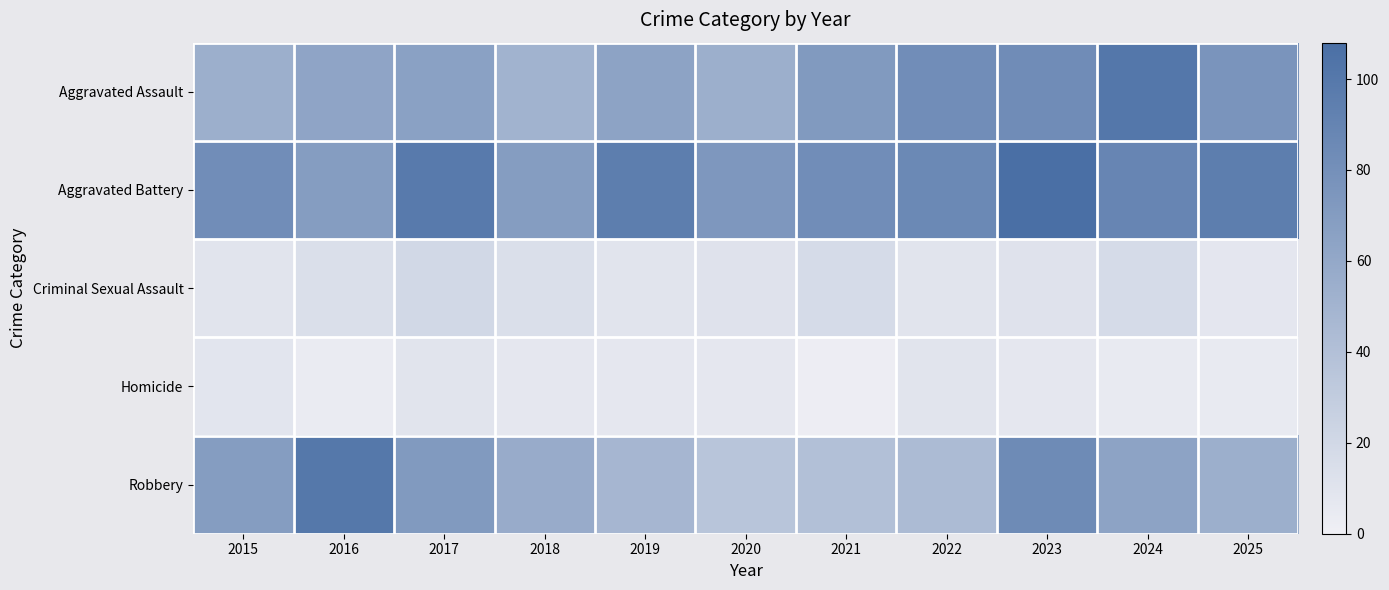

How many distinct data groups are displayed?

5